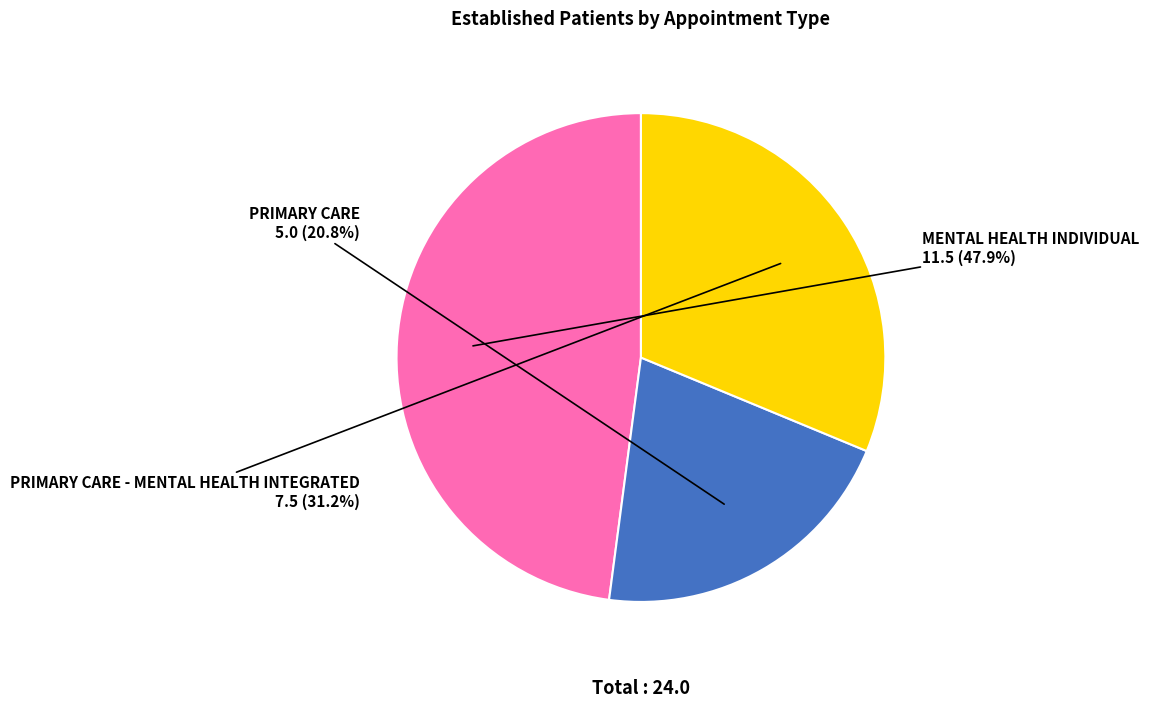

Which slice is the smallest?

PRIMARY CARE